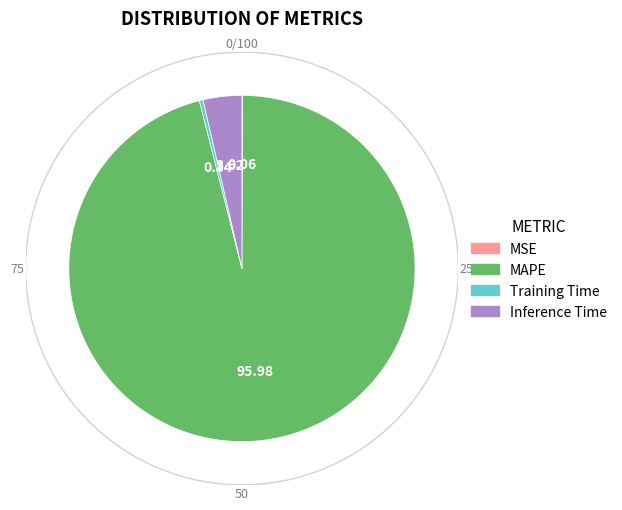

How many segments does this pie chart have?

4